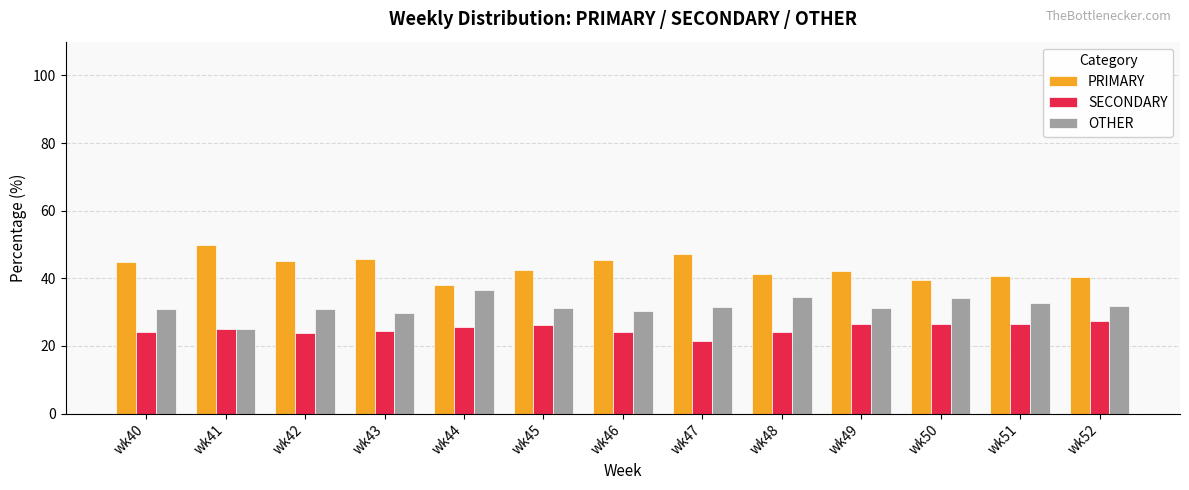

What is the sum of the SECONDARY values at wk43 and wk52?

52.0